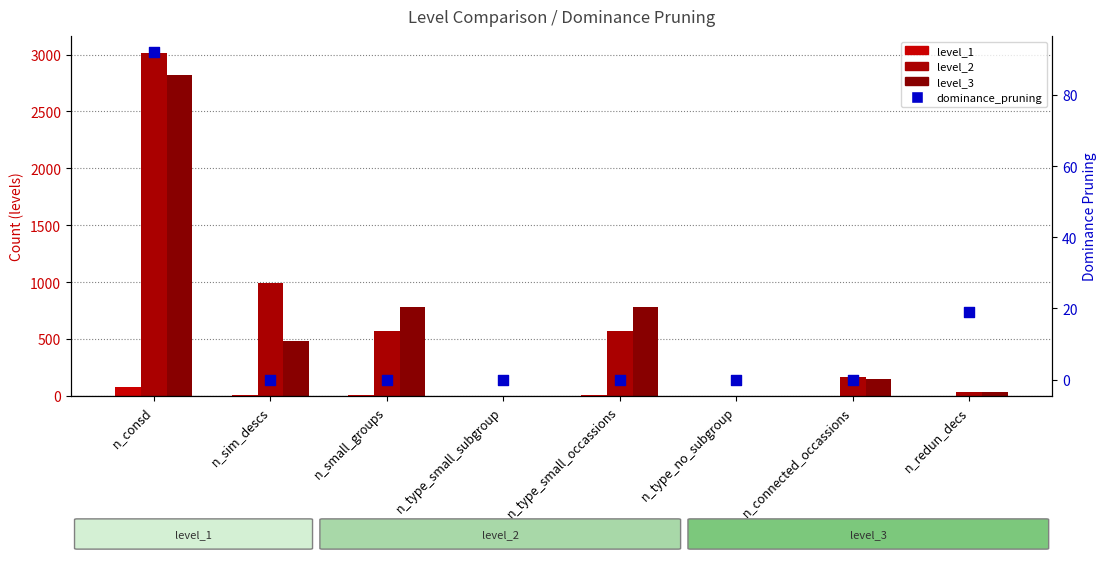

Which series reaches the minimum Y coordinate?

level_1